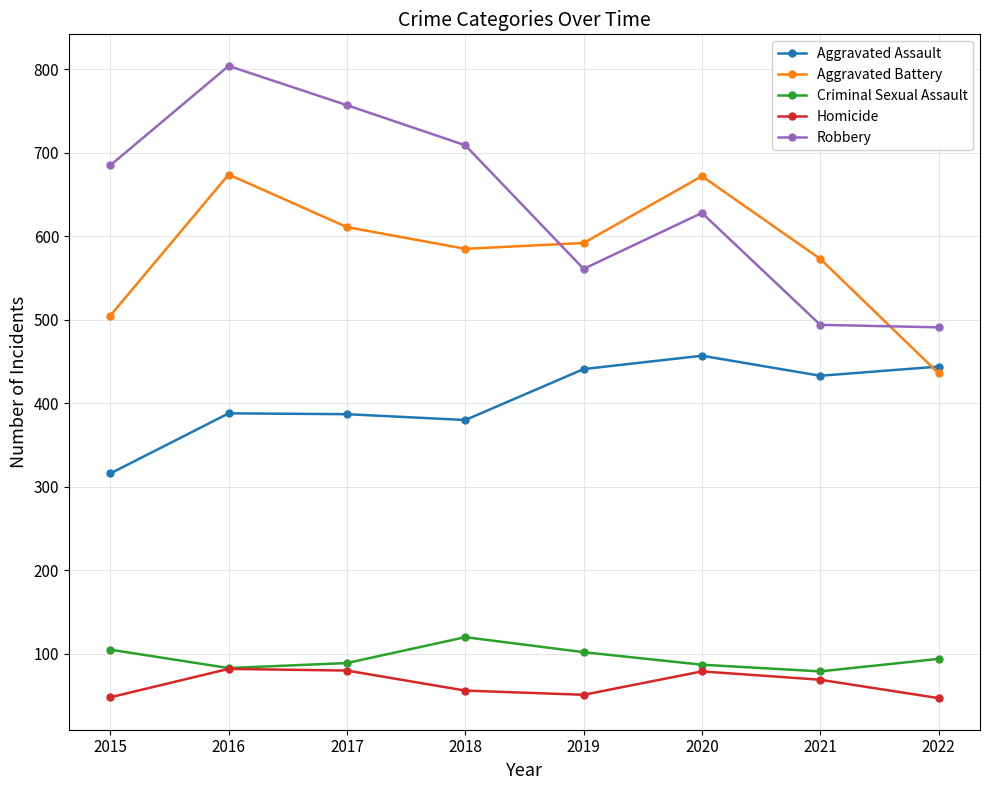

What are all the series names shown in the legend?

Aggravated Assault, Aggravated Battery, Criminal Sexual Assault, Homicide, Robbery